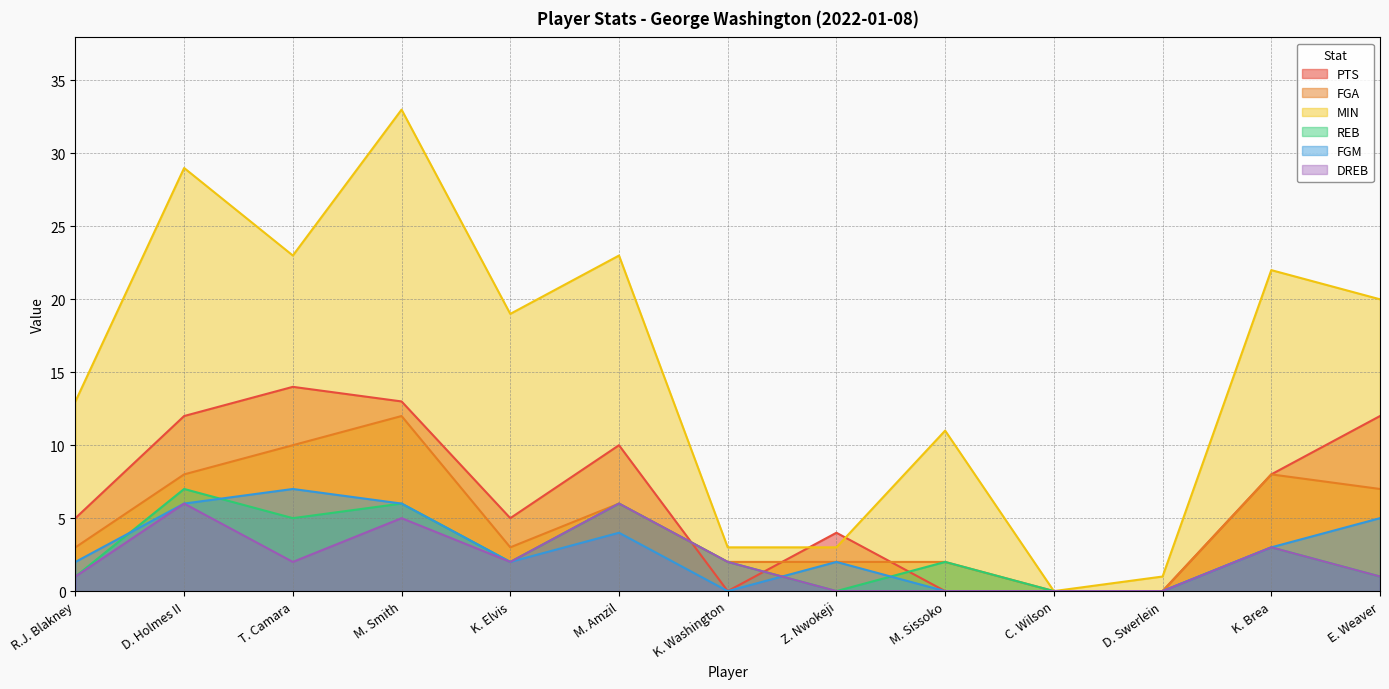

Rank the series by their maximum value, from highest to lowest.

MIN, PTS, FGA, REB, FGM, DREB